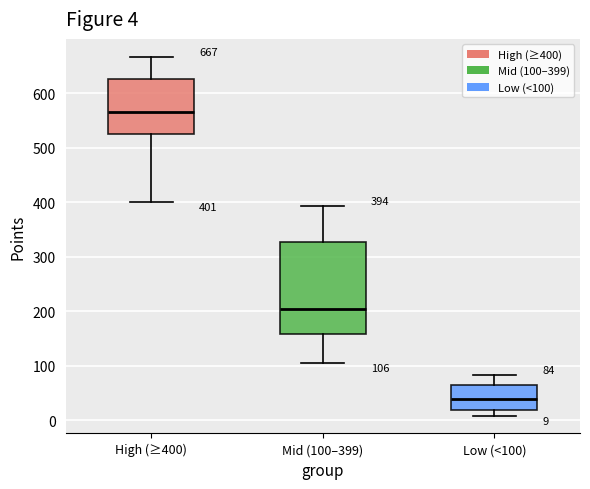

Which box is the tallest, from its lower edge to its upper edge?

Mid (100–399)